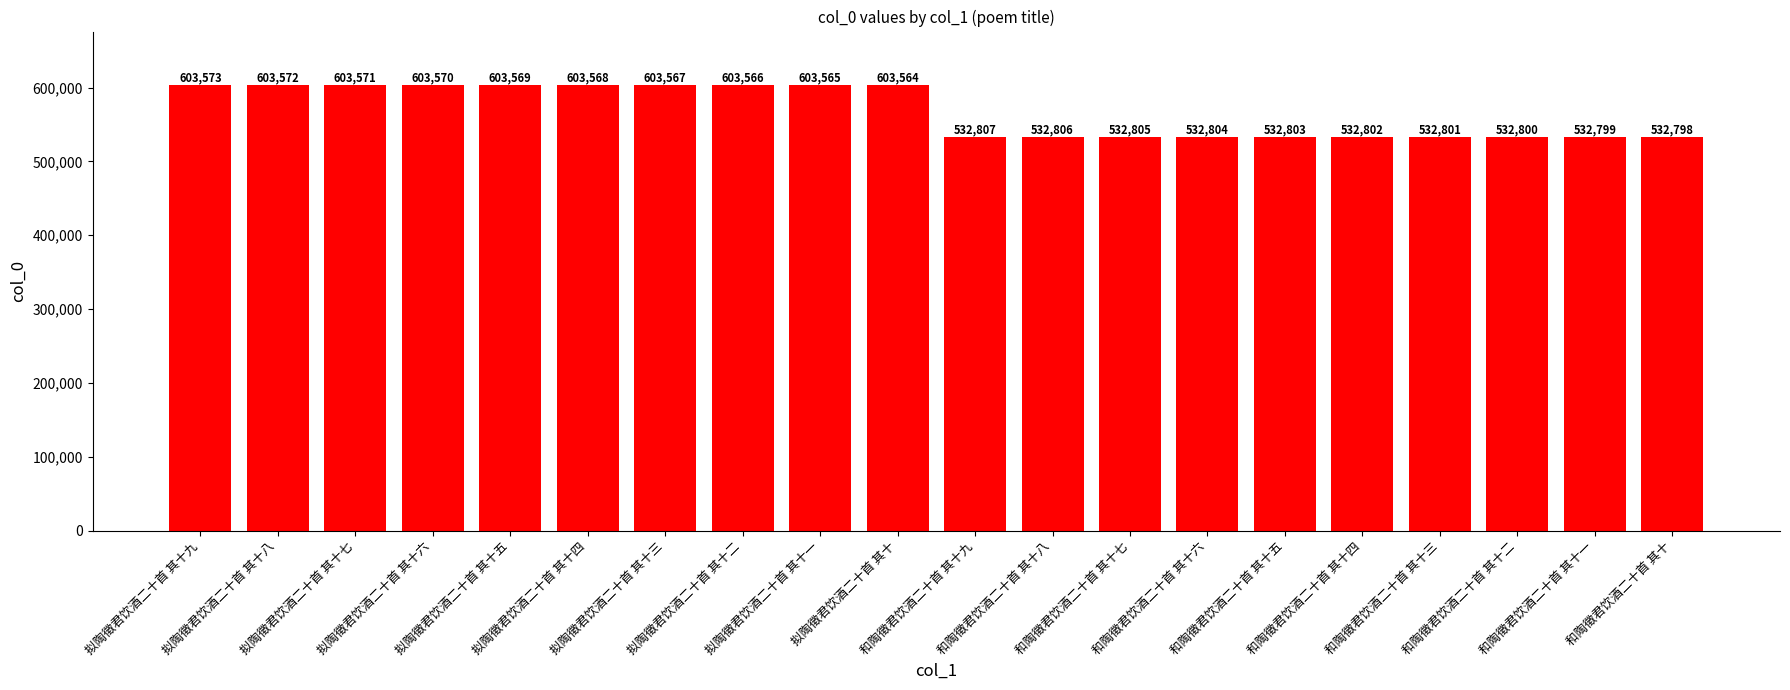

How many data points does each series have?

20